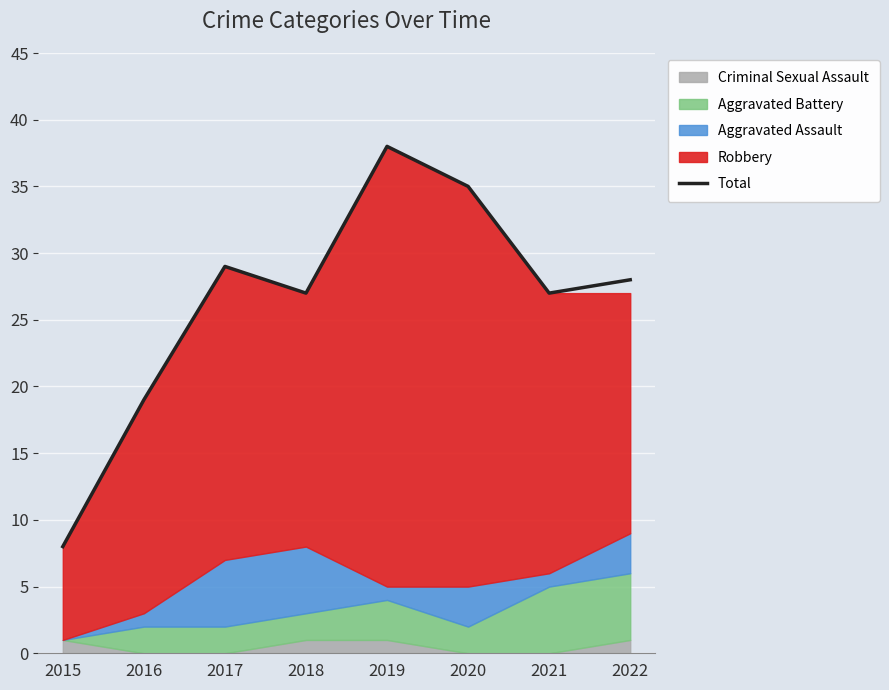

What is the difference between the maximum and second lowest values?

19